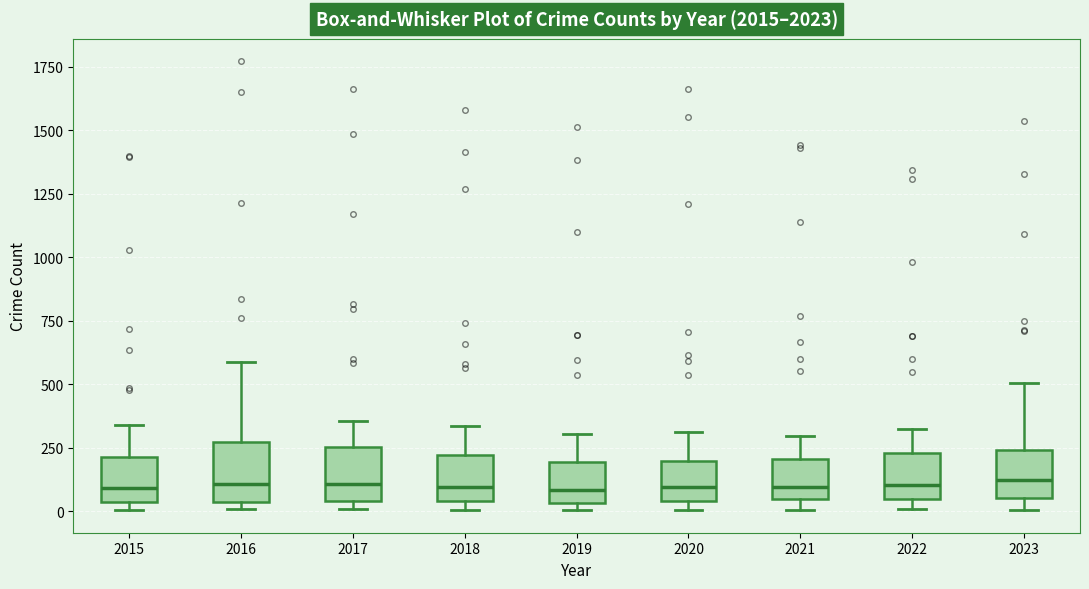

Reading left to right, read every box against the y-axis: the position of its median line, the range the box covers, and the ends of its whiskers. The values are not printed on the chart, so give them approximately, as read against the axis.

2015: median 100, box 50 to 200, whiskers 0 to 350
2016: median 100, box 50 to 250, whiskers 0 to 600
2017: median 100, box 50 to 250, whiskers 0 to 350
2018: median 100, box 50 to 200, whiskers 0 to 350
2019: median 100, box 50 to 200, whiskers 0 to 300
2020: median 100, box 50 to 200, whiskers 0 to 300
2021: median 100, box 50 to 200, whiskers 0 to 300
2022: median 100, box 50 to 250, whiskers 0 to 300
2023: median 100, box 50 to 250, whiskers 0 to 500